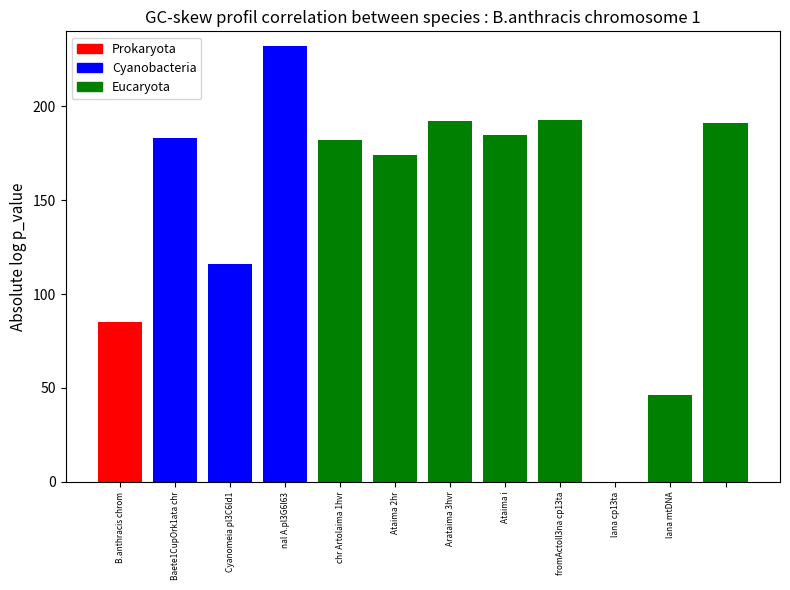

At how many categories does at least one series exceed 13?

11